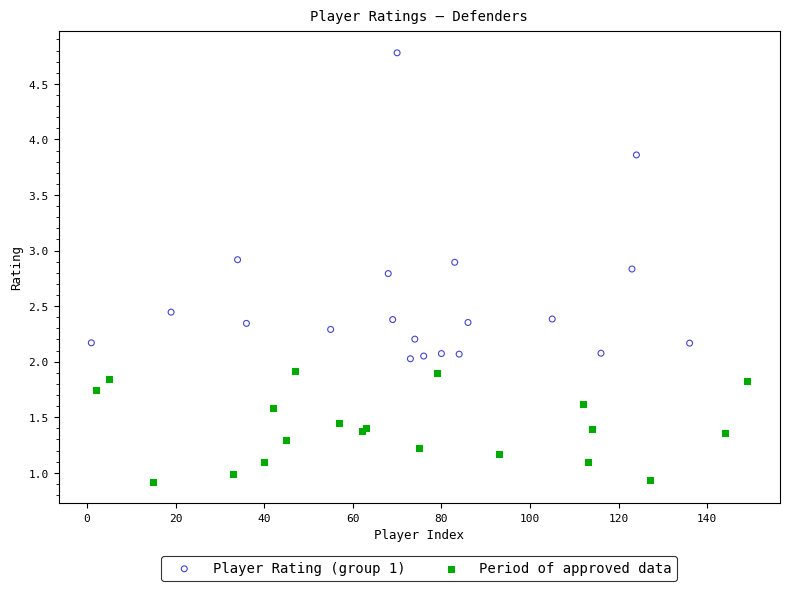

Which series reaches the minimum Y coordinate?

Period of approved data